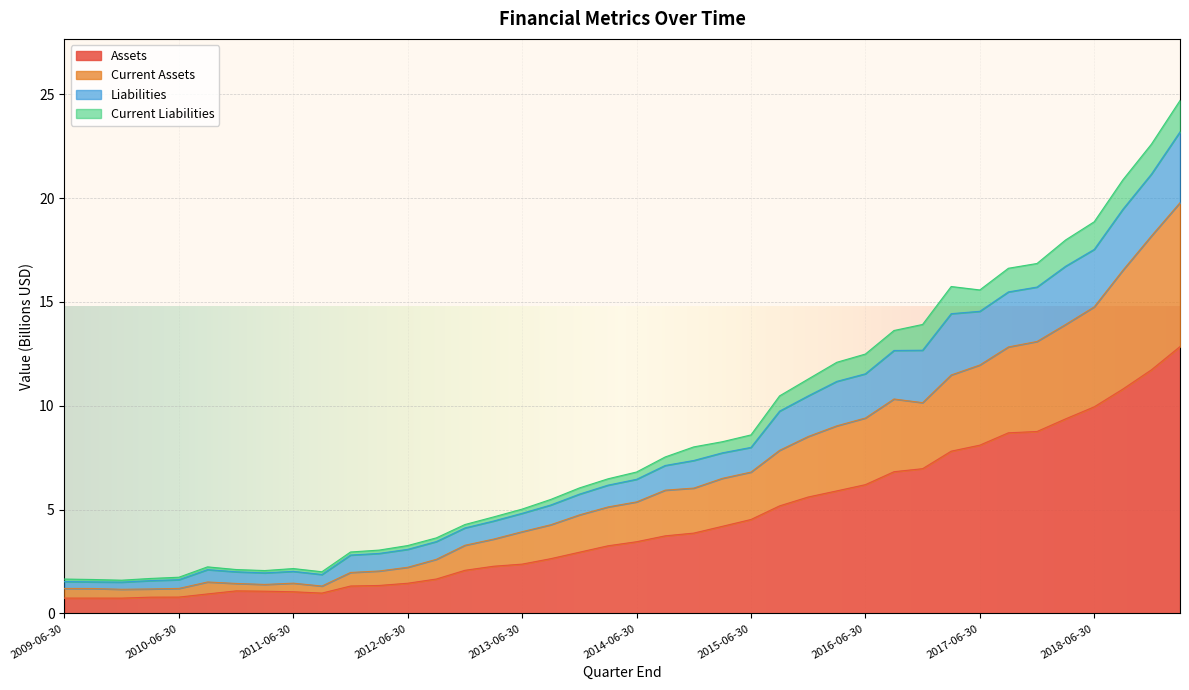

What is the lowest value of the Assets series?

0.7